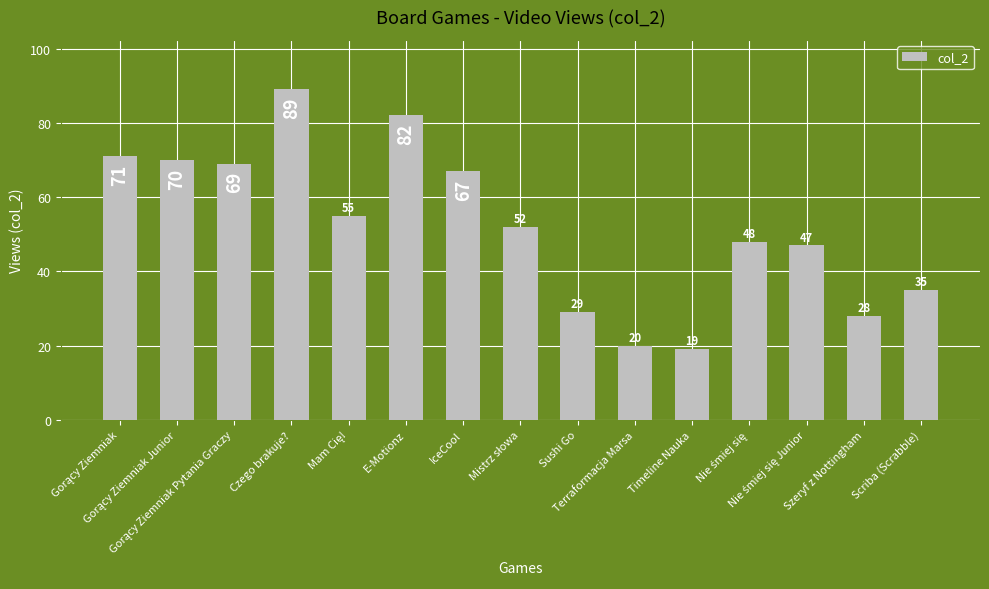

What is the maximum value shown in the chart?

89